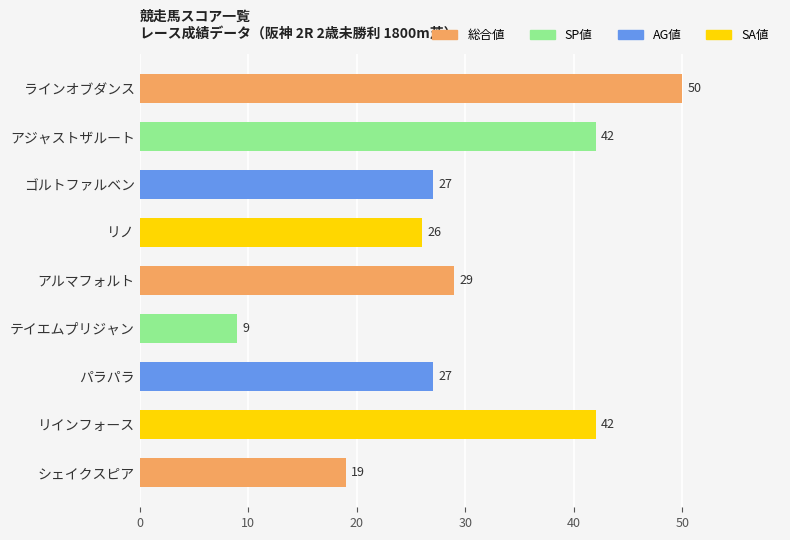

What is the ratio of the value at パラパラ to the value at リインフォース?

0.6